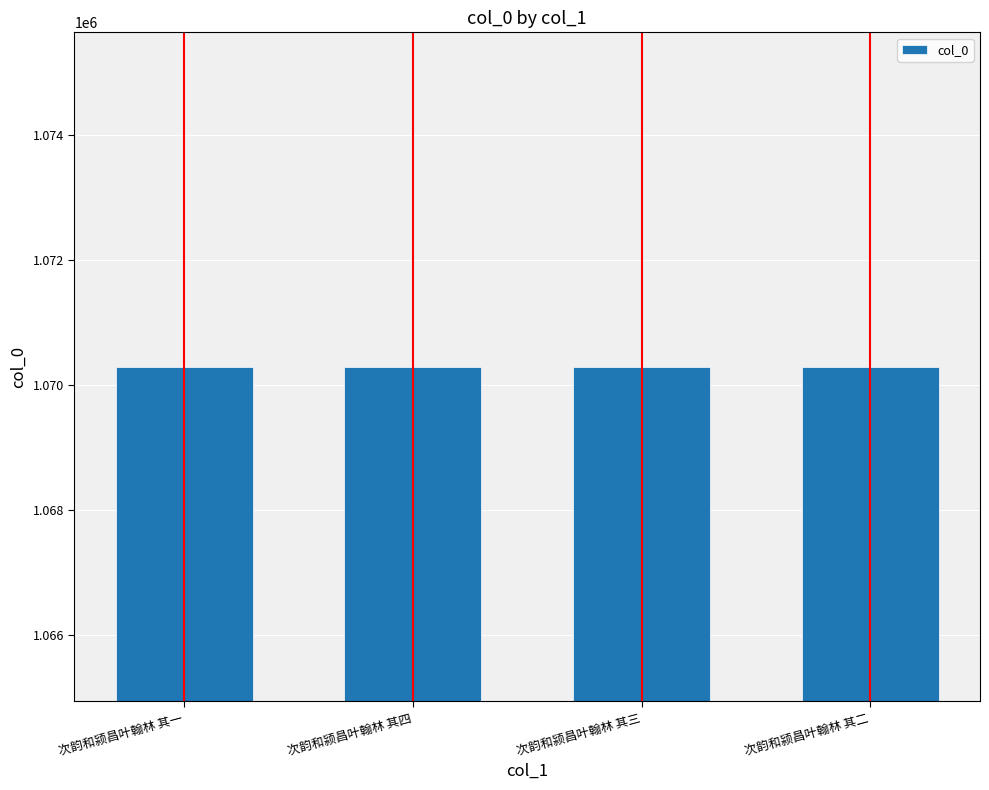

What position from the right is 次韵和颍昌叶翰林 其二?

1